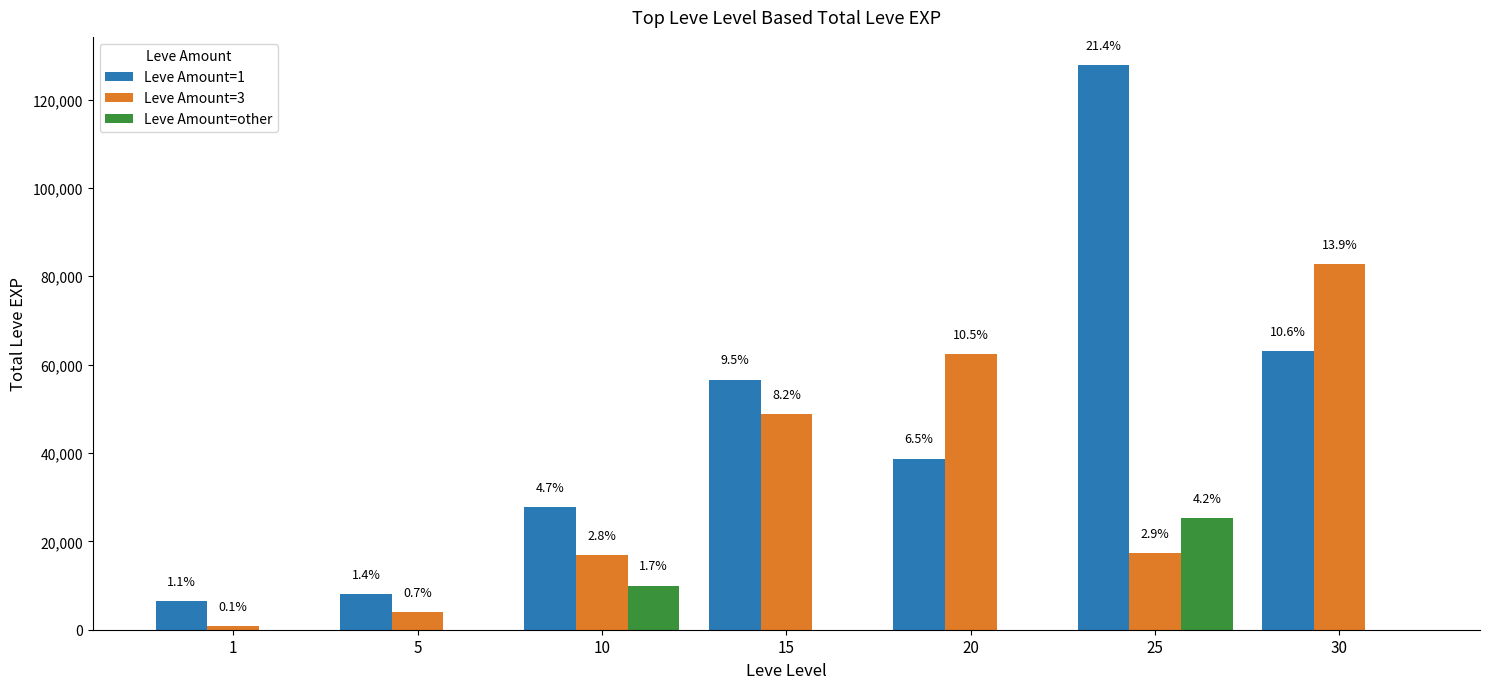

List the series in order of their peak value, highest first.

Leve Amount=1, Leve Amount=3, Leve Amount=other